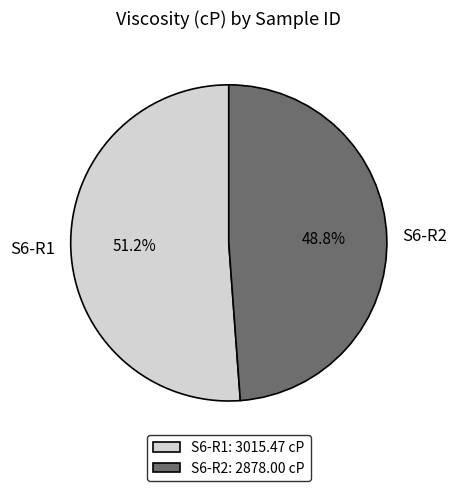

Is it true that S6-R2 is 37% of the pie?

False